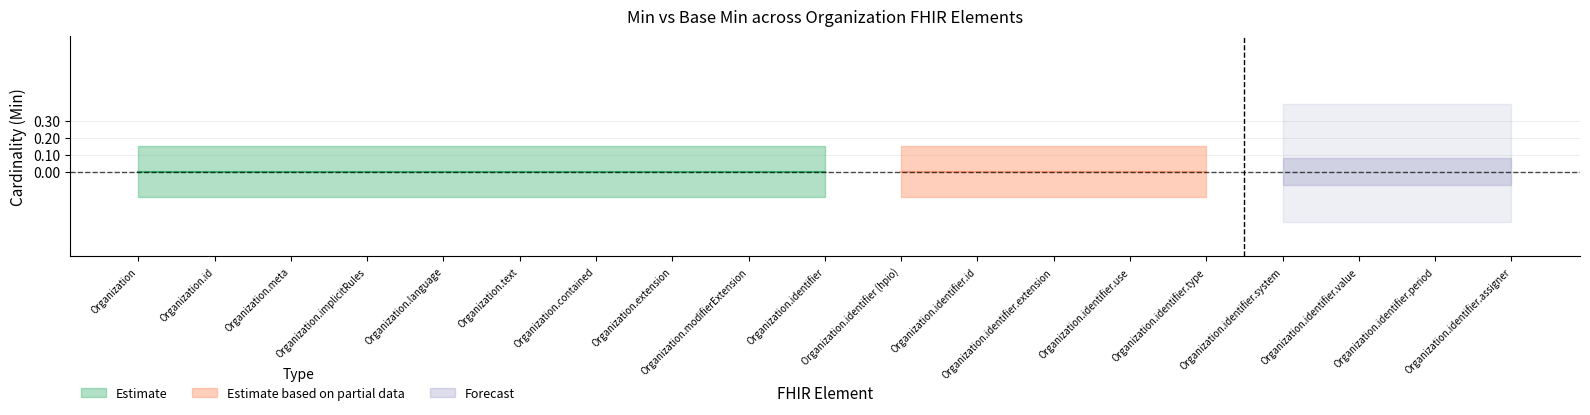

Reading left to right, what are all the values shown in this chart?

Min: Organization=0	Organization.id=0	Organization.meta=0	Organization.implicitRules=0	Organization.language=0	Organization.text=0	Organization.contained=0	Organization.extension=0	Organization.modifierExtension=0	Organization.identifier=0	Organization.identifier (hpio)=0	Organization.identifier.id=0	Organization.identifier.extension=0	Organization.identifier.use=0	Organization.identifier.type=0	Organization.identifier.system=1	Organization.identifier.value=1	Organization.identifier.period=0	Organization.identifier.assigner=0
Base Min: Organization=0	Organization.id=0	Organization.meta=0	Organization.implicitRules=0	Organization.language=0	Organization.text=0	Organization.contained=0	Organization.extension=0	Organization.modifierExtension=0	Organization.identifier=0	Organization.identifier (hpio)=0	Organization.identifier.id=0	Organization.identifier.extension=0	Organization.identifier.use=0	Organization.identifier.type=0	Organization.identifier.system=0	Organization.identifier.value=0	Organization.identifier.period=0	Organization.identifier.assigner=0